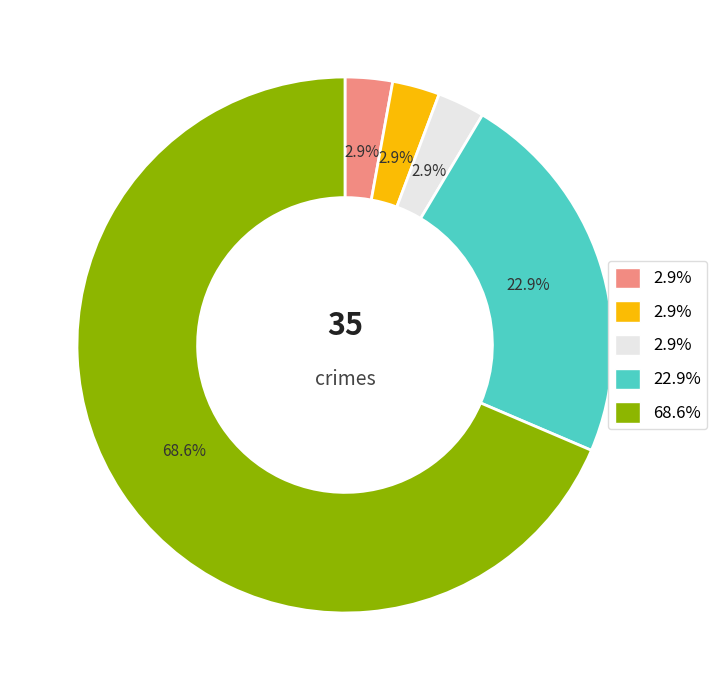

Is there a majority slice in this chart?

Yes